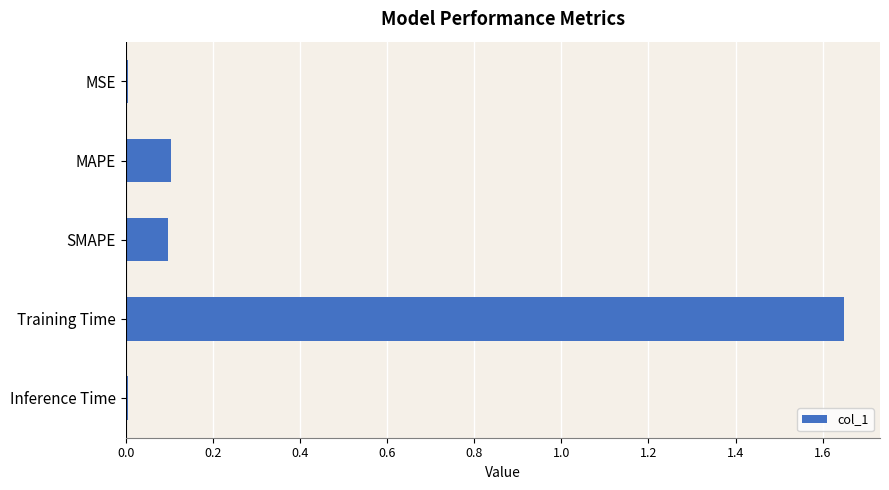

The value at SMAPE is 0.1. True or false?

True